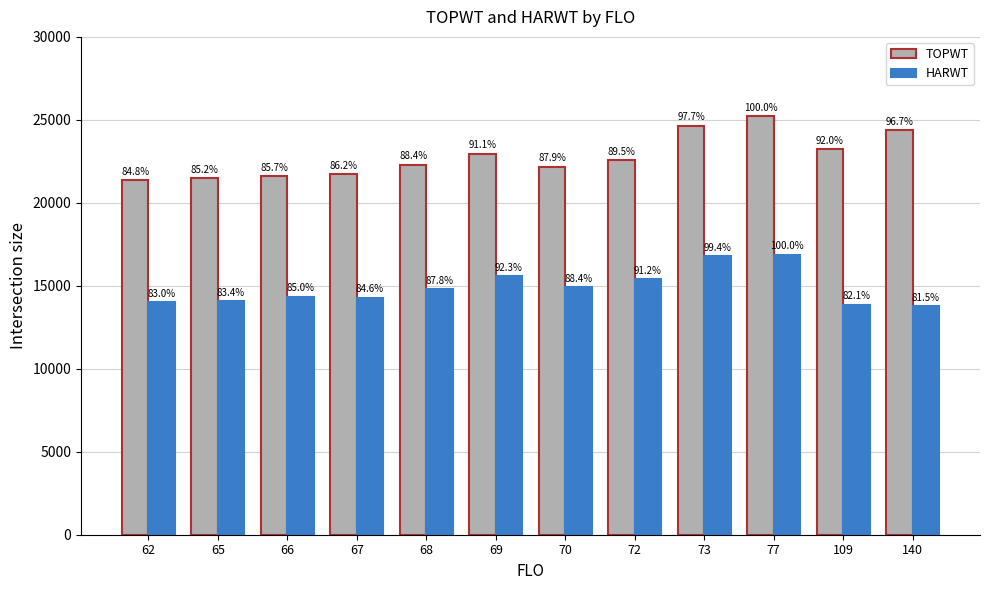

The TOPWT series shows 32350 at 69. True or false?

False